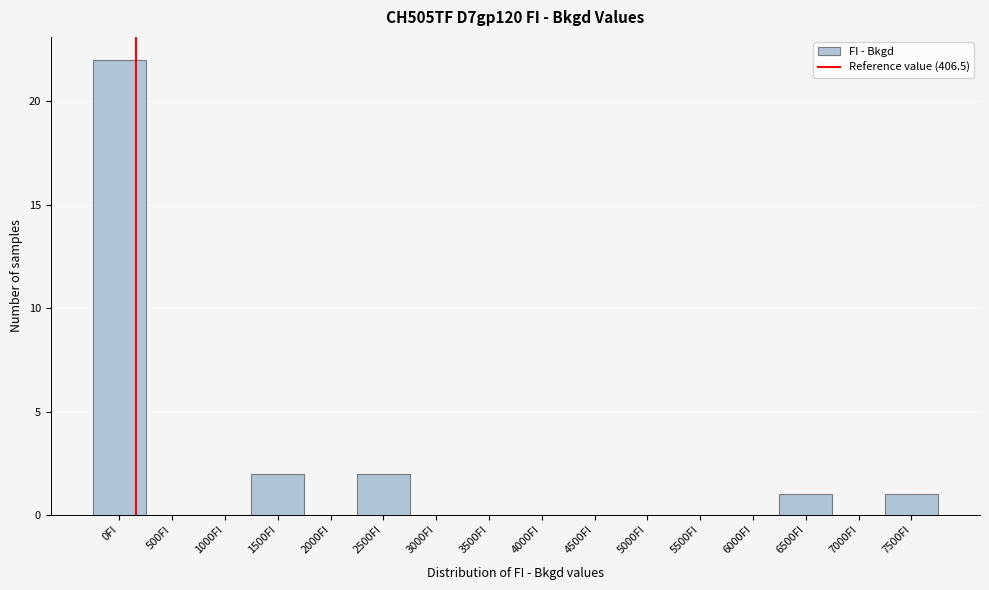

Reading right to left, extract all data points from this chart.

7500FI=1	7000FI=0	6500FI=1	6000FI=0	5500FI=0	5000FI=0	4500FI=0	4000FI=0	3500FI=0	3000FI=0	2500FI=2	2000FI=0	1500FI=2	1000FI=0	500FI=0	0FI=22